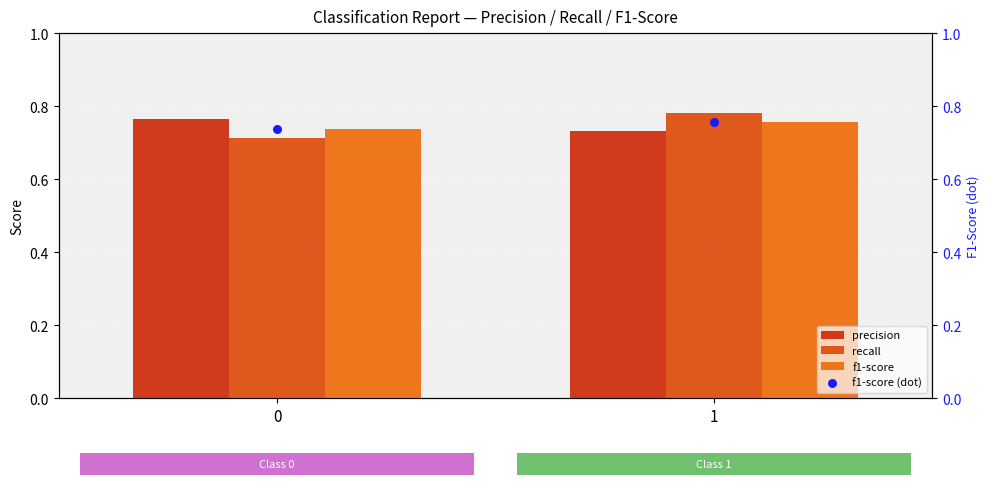

Is the value of f1-score at 0 greater than the value of f1-score (dot) at 1?

No